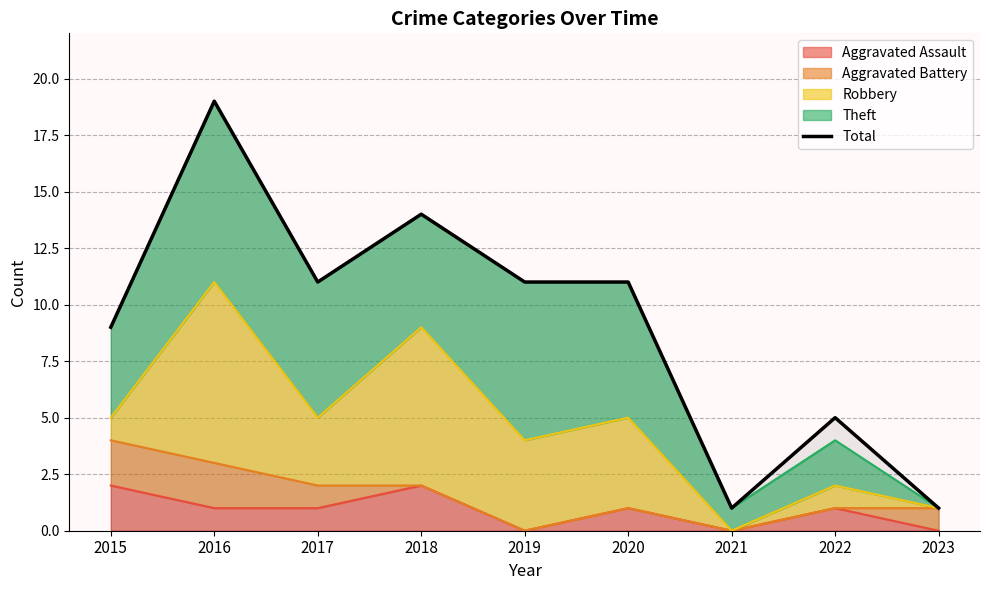

How many data points does each series have?

9